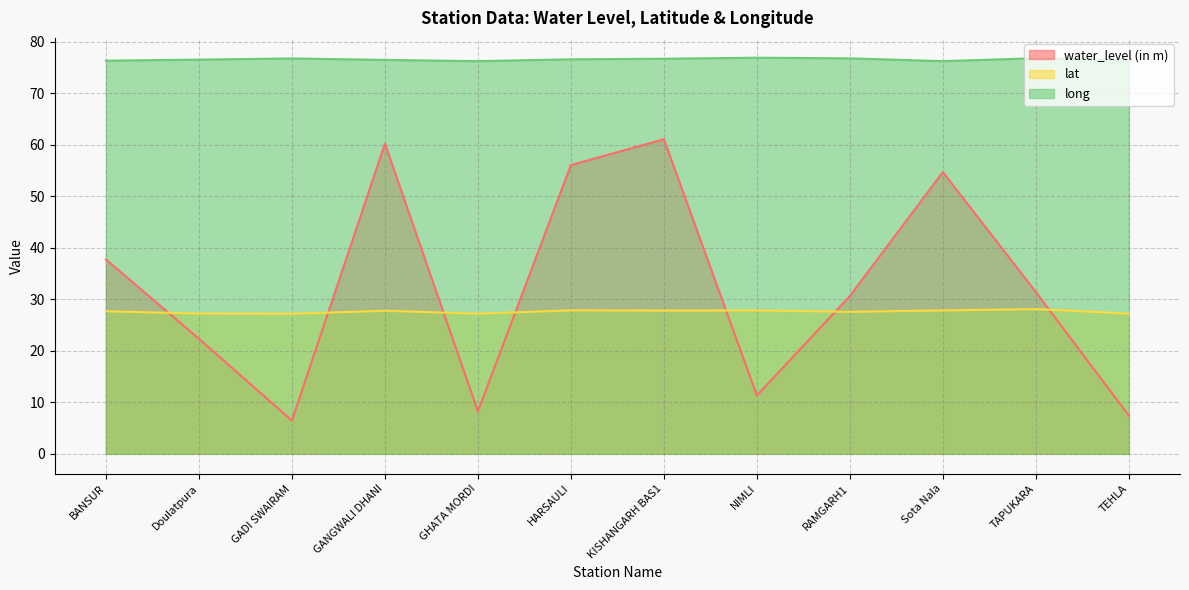

Does the chart display data point markers on the line(s)?

No